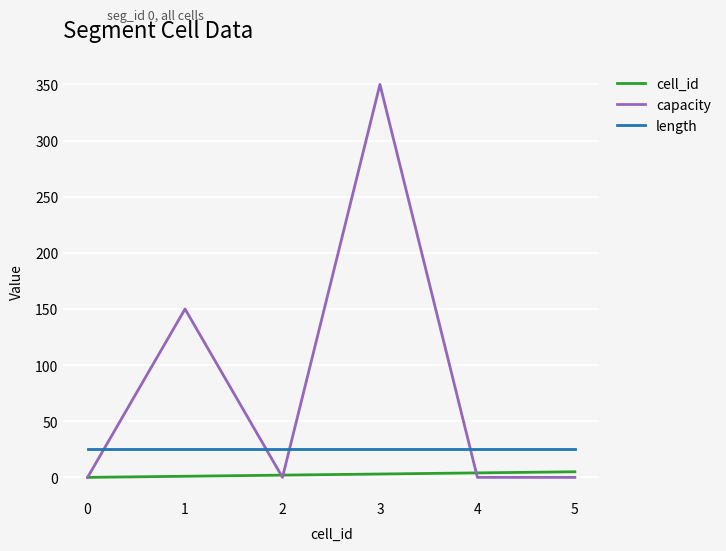

Which series changed the most between 0 and 1?

capacity